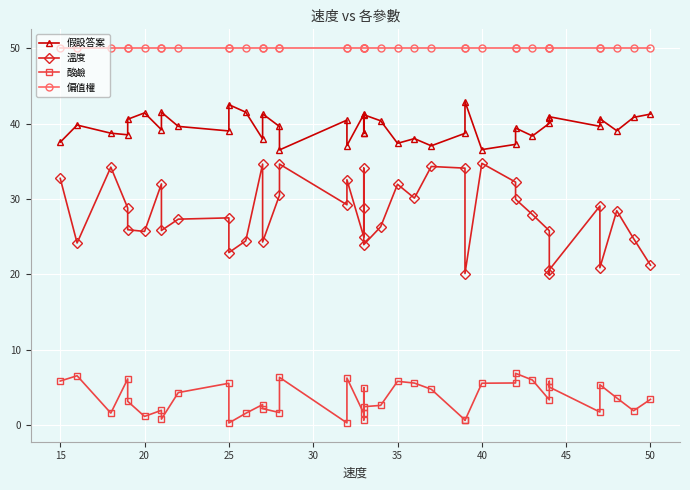

True or false: 酸鹼 and 溫度 intersect in this chart.

False